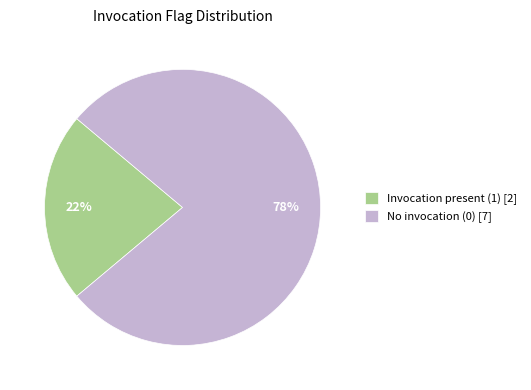

How many slices are in this pie chart?

2